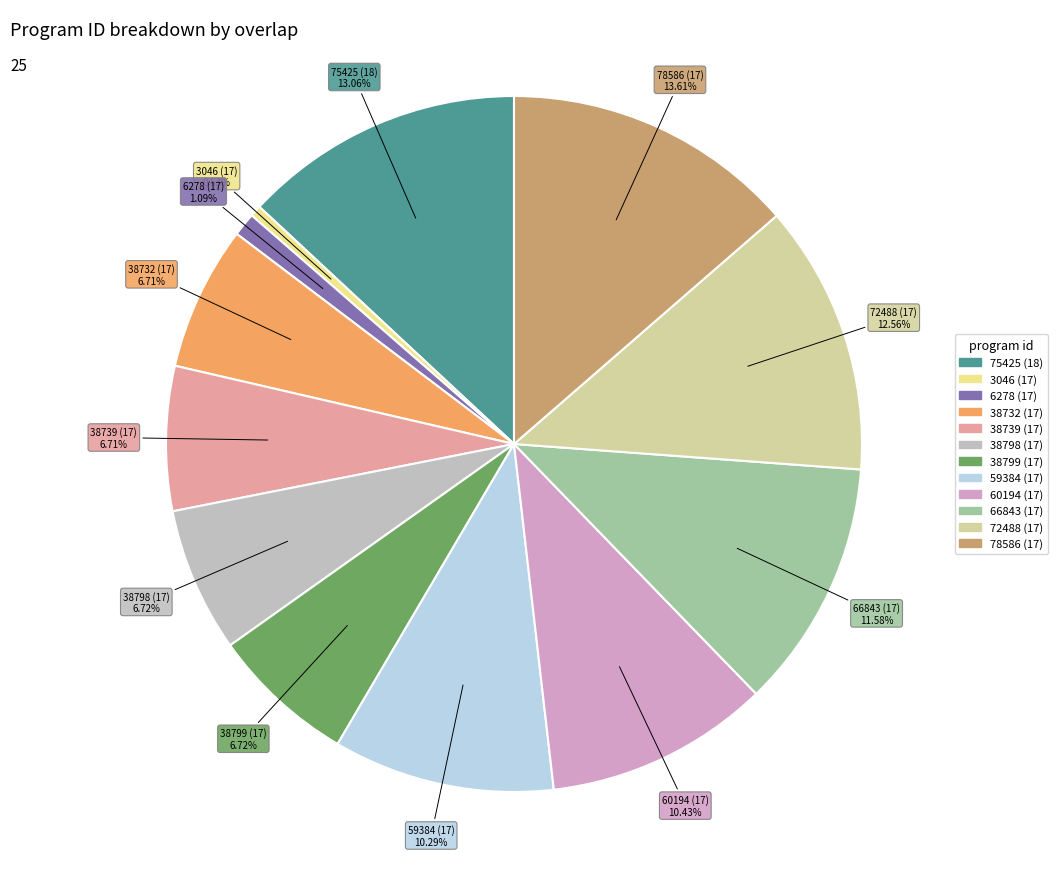

True or false: 6278 (17) accounts for 1% of the total.

True